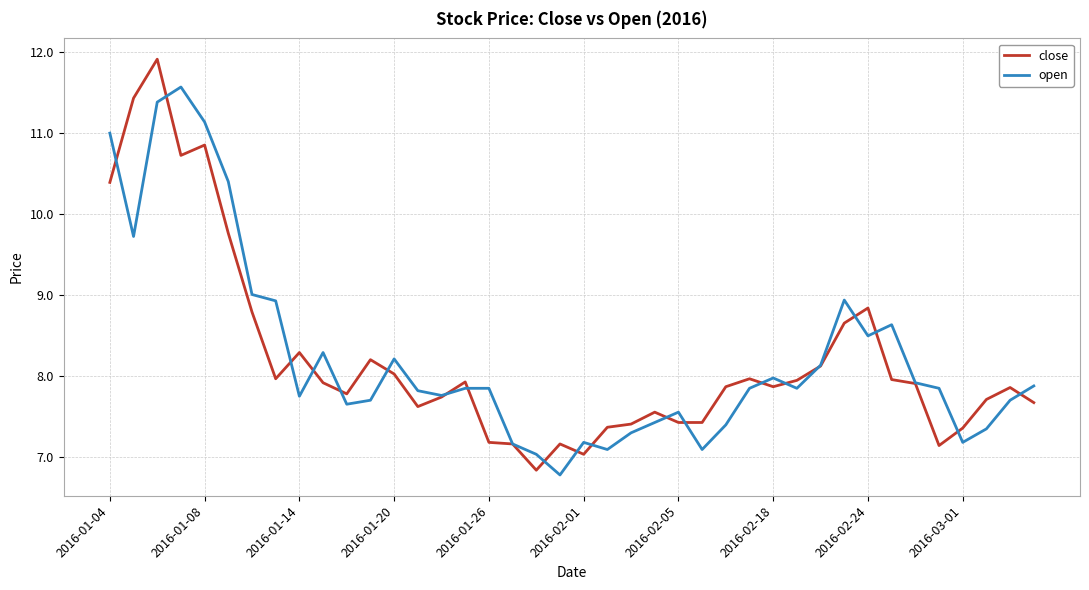

How many interior local valleys does the open series have?

10